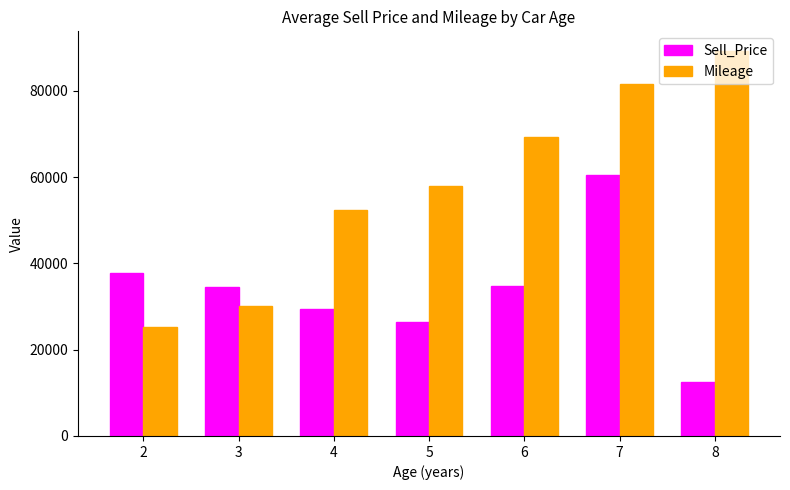

What is the value of the Sell_Price bar at the 1st from the left?

37750.0